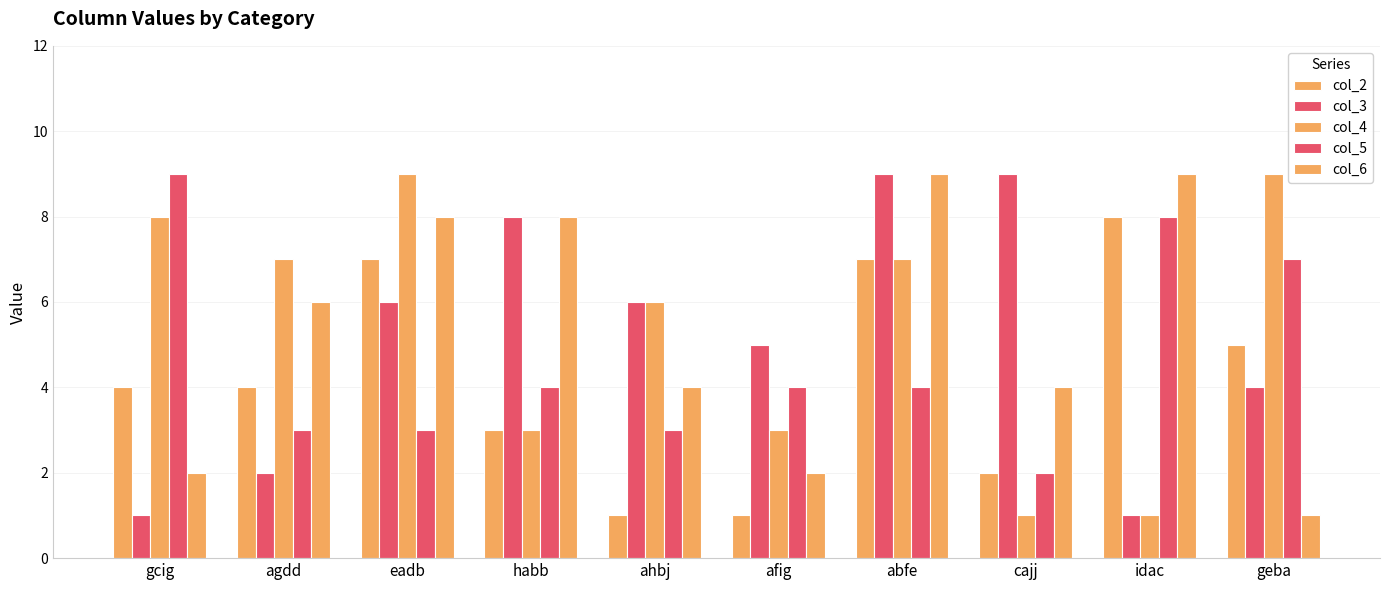

How many groups of bars are there?

10